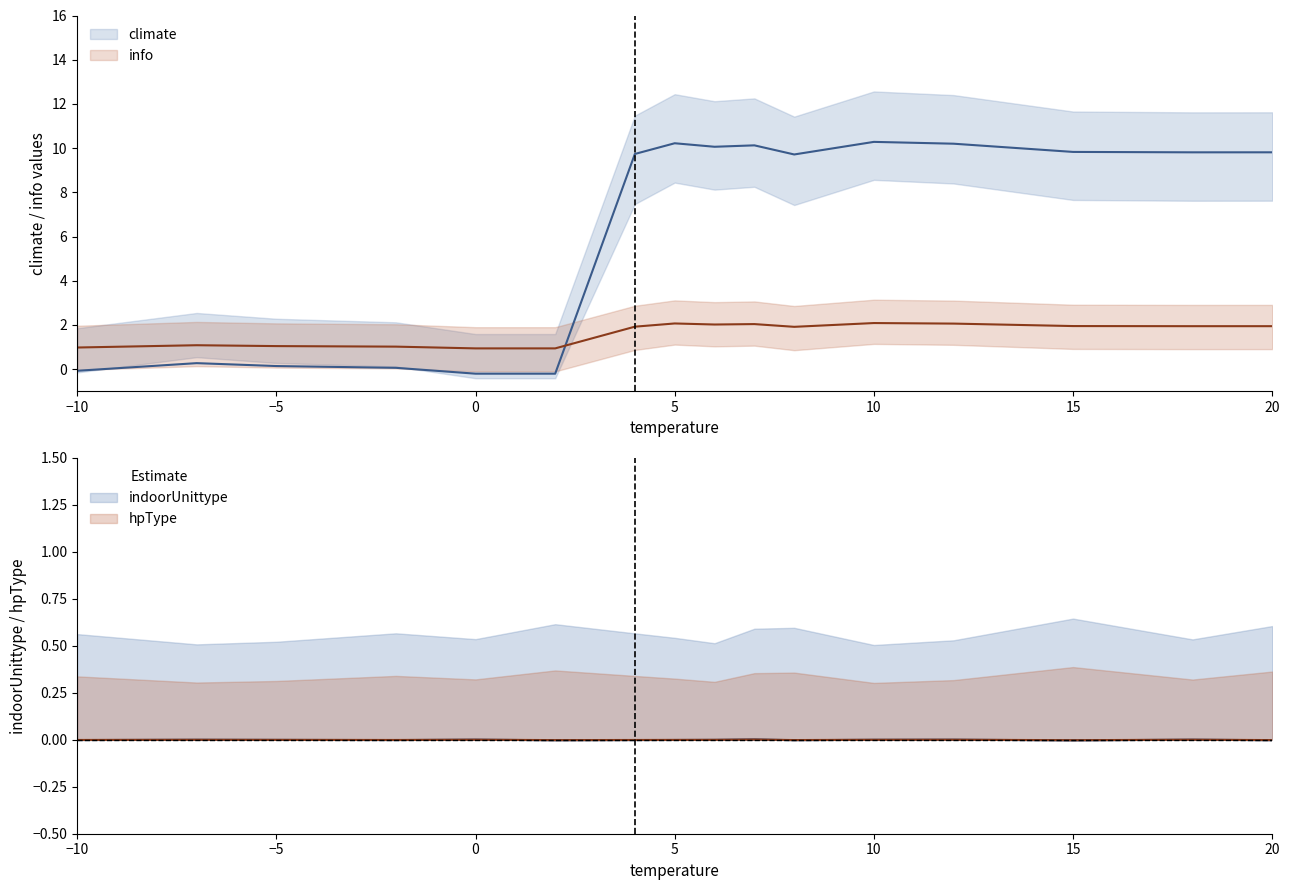

True or false: indoorUnittype and hpType intersect in this chart.

False